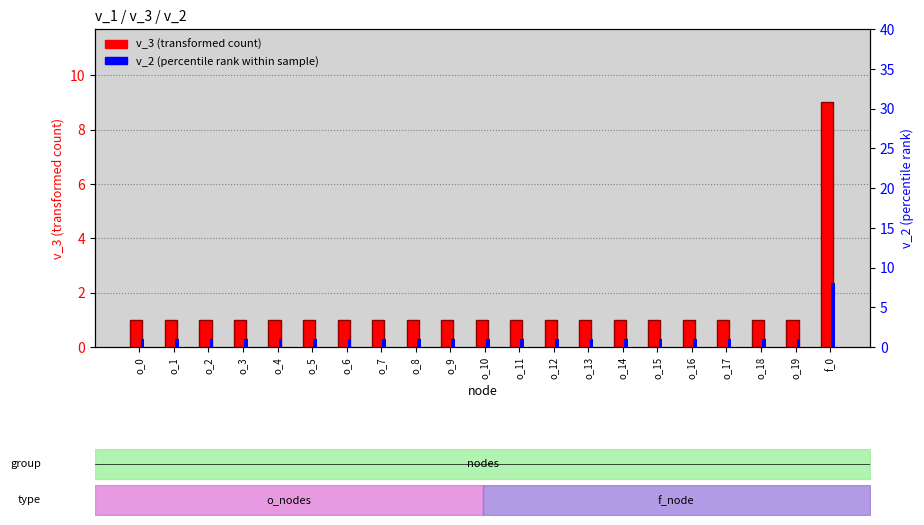

What is the average value of the v_2 series?

1